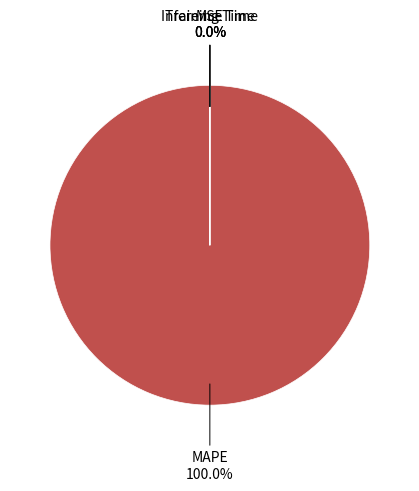

Which category has the biggest portion of the pie?

MAPE